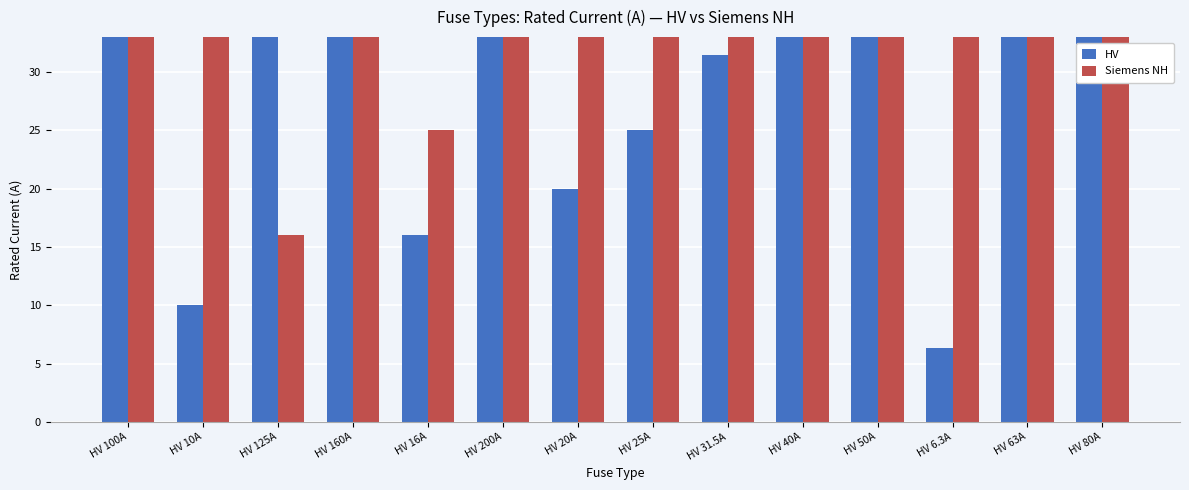

True or false: Siemens NH has a value of 1000.0 at HV 31.5A.

True